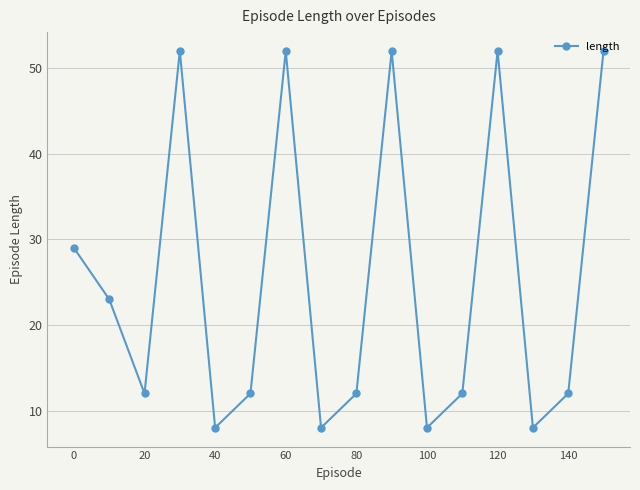

How many points are lower than both their immediate neighbors (excluding endpoints)?

5